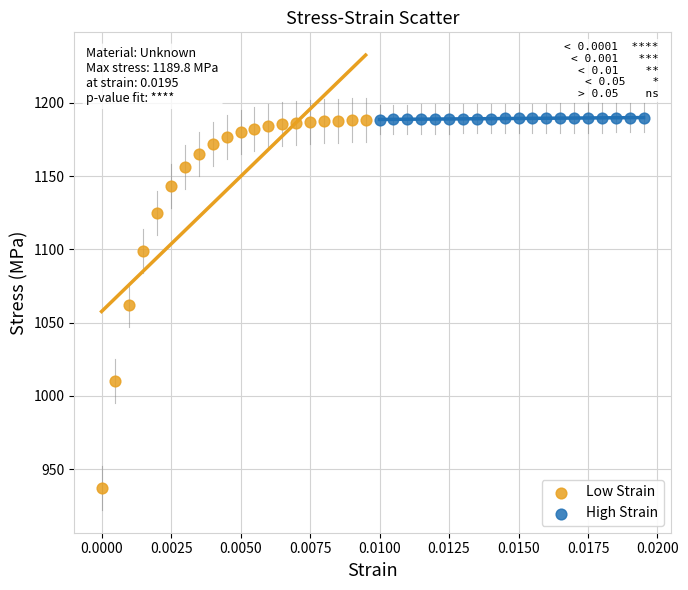

Which series has the largest Y range (max minus min)?

Low Strain